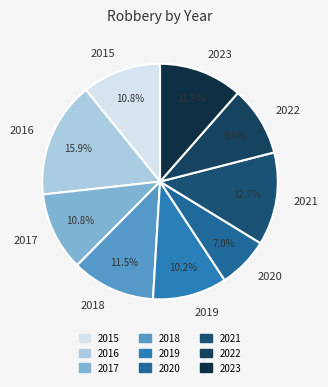

Is 2016 the majority of the pie?

No